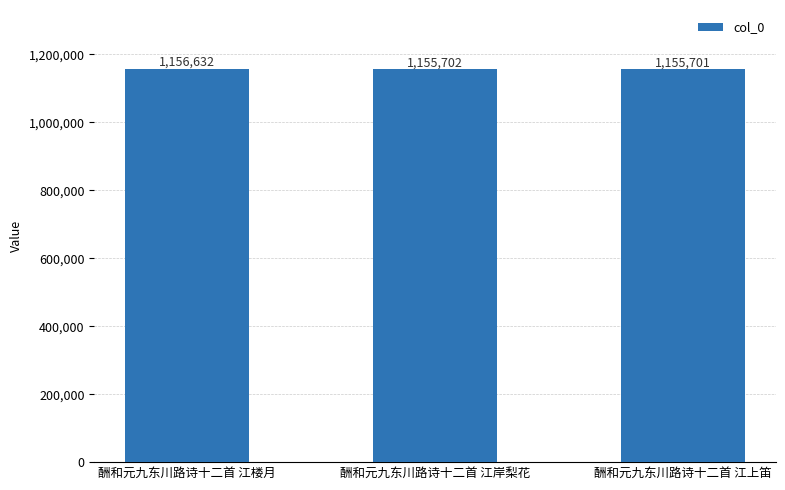

Reading left to right, transcribe all the data shown in this chart.

1156632	1155702	1155701